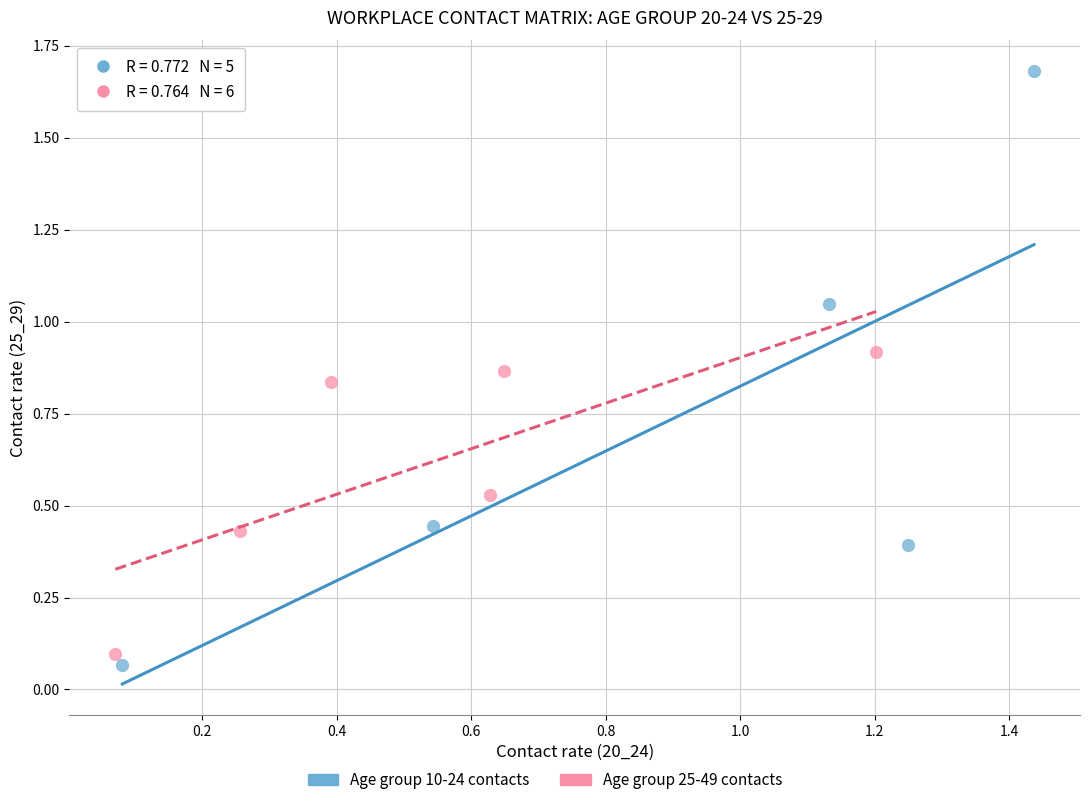

Which series has the widest spread of Y values?

Age group 10-24 contacts